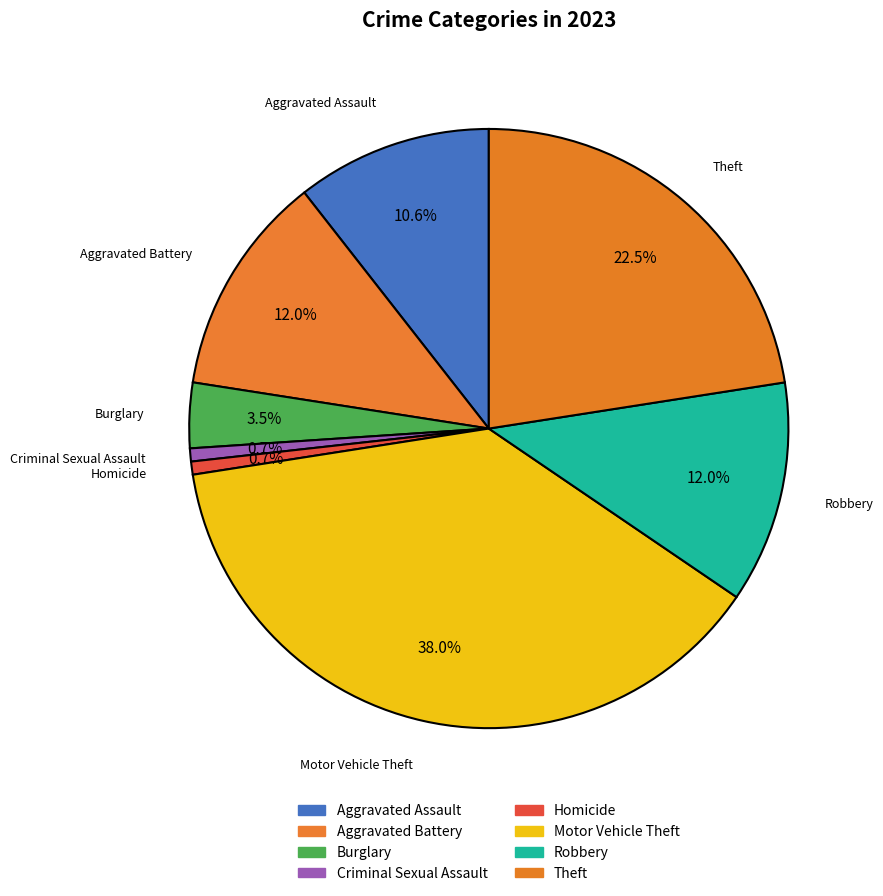

True or false: Criminal Sexual Assault accounts for 1% of the total.

True